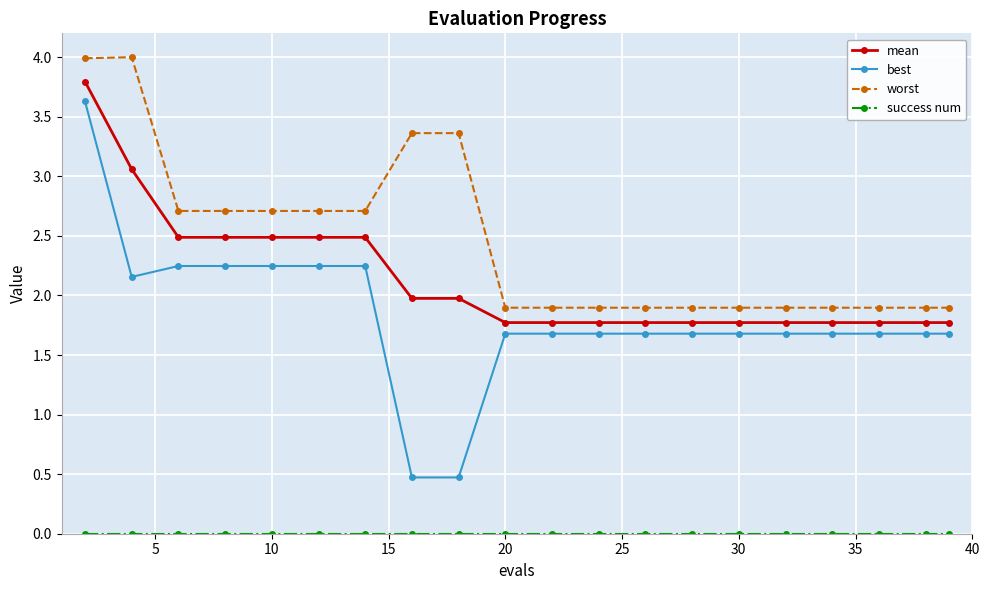

True or false: mean and worst cross at least once.

False